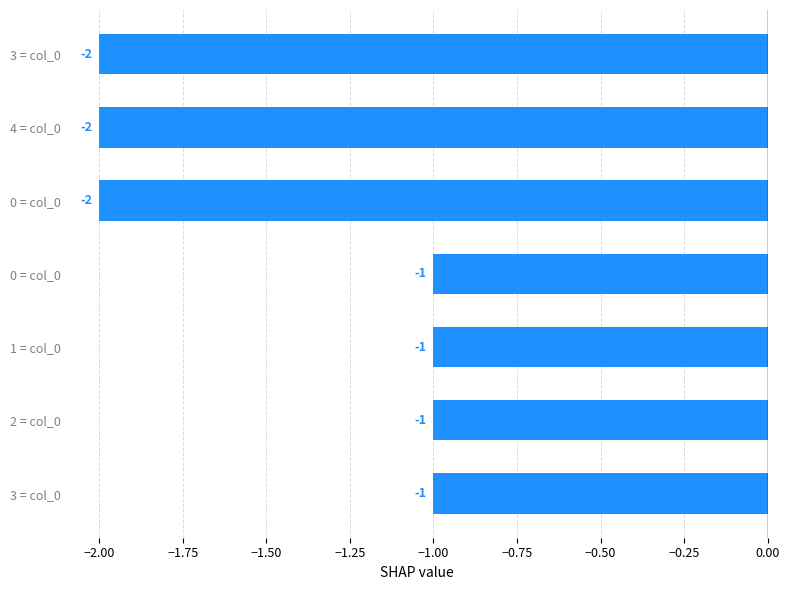

Are the bars horizontal?

Yes